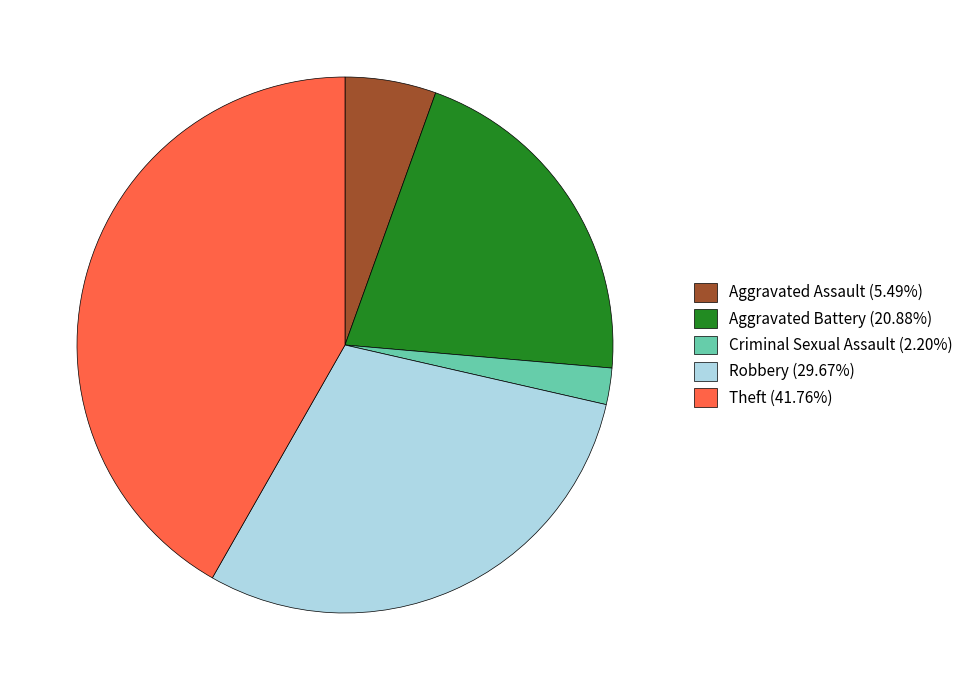

Does Aggravated Assault (5.49%) account for over 50% of the chart?

No